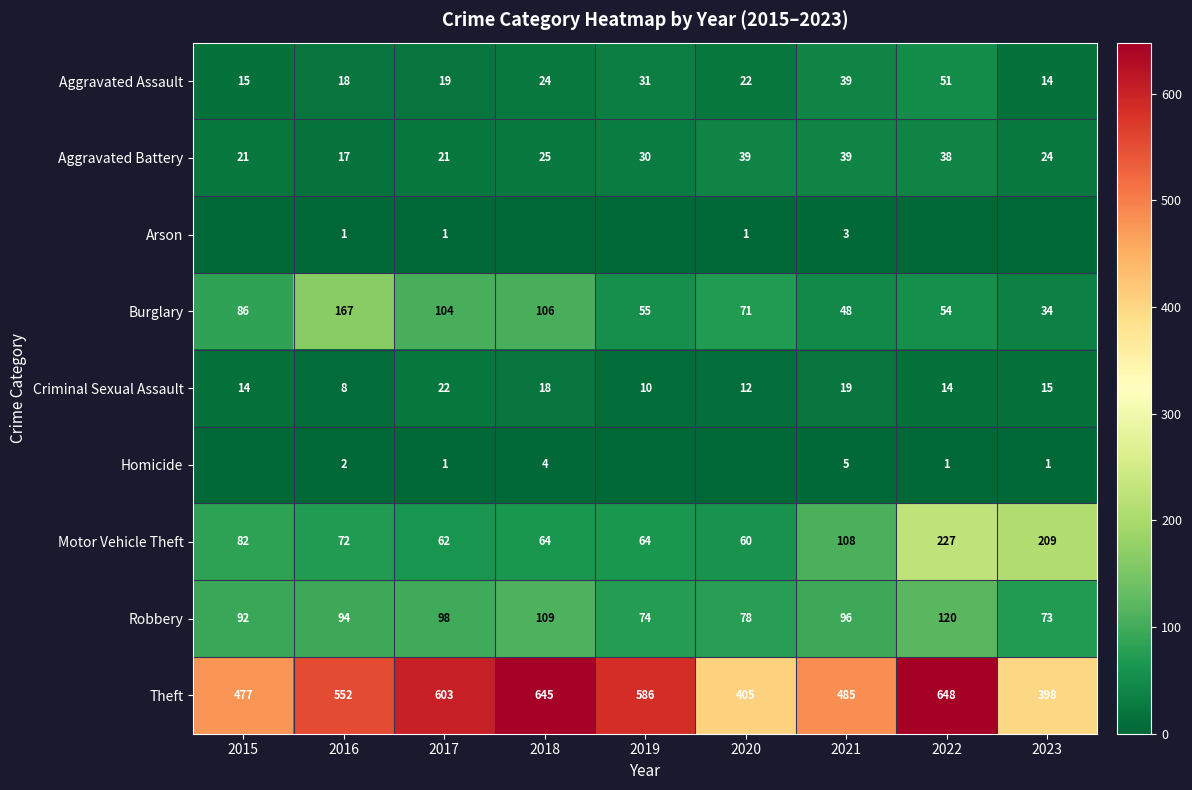

At which category does the chart reach its minimum across all series?

2015